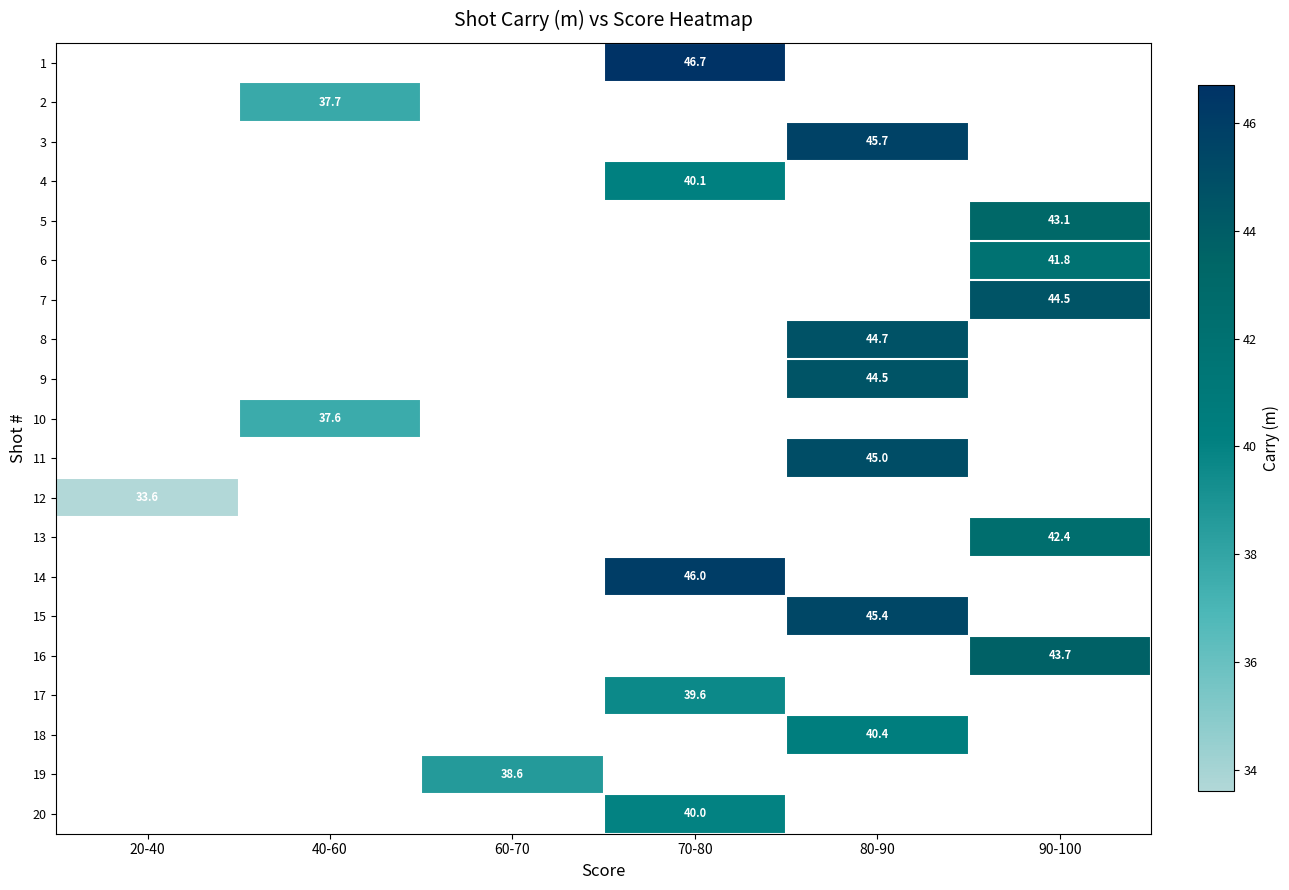

Is it true that 15 equals 45.4 at 80-90?

True